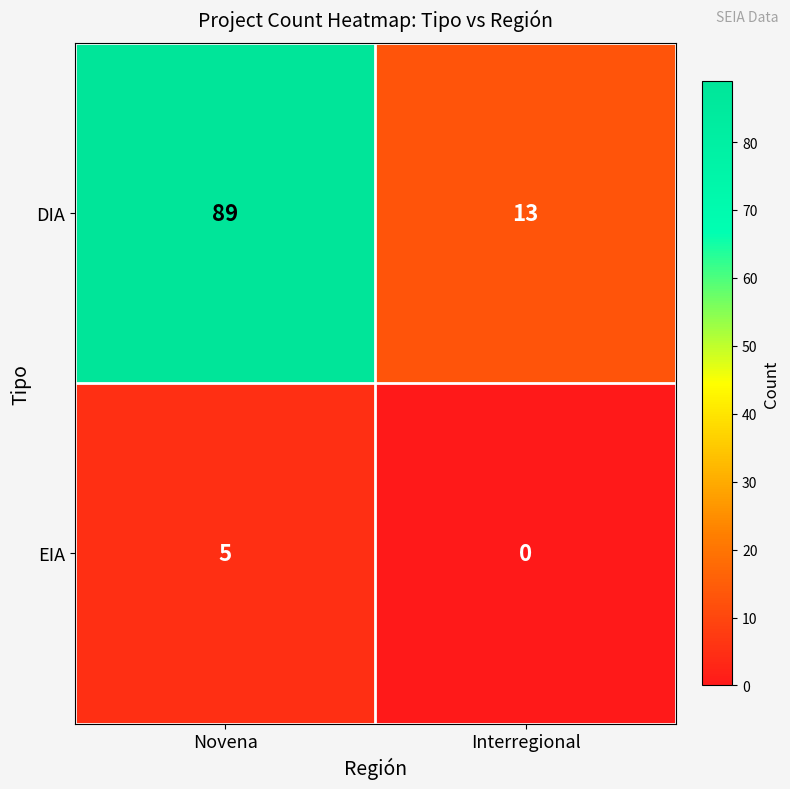

How many series are shown in this chart?

2